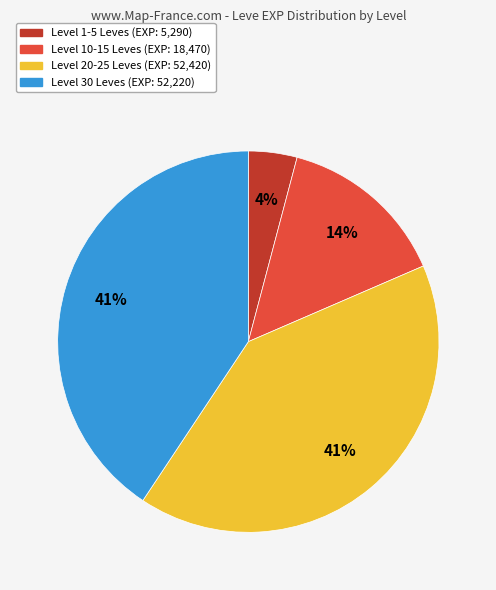

To the nearest percent, what is the average slice percentage?

25%